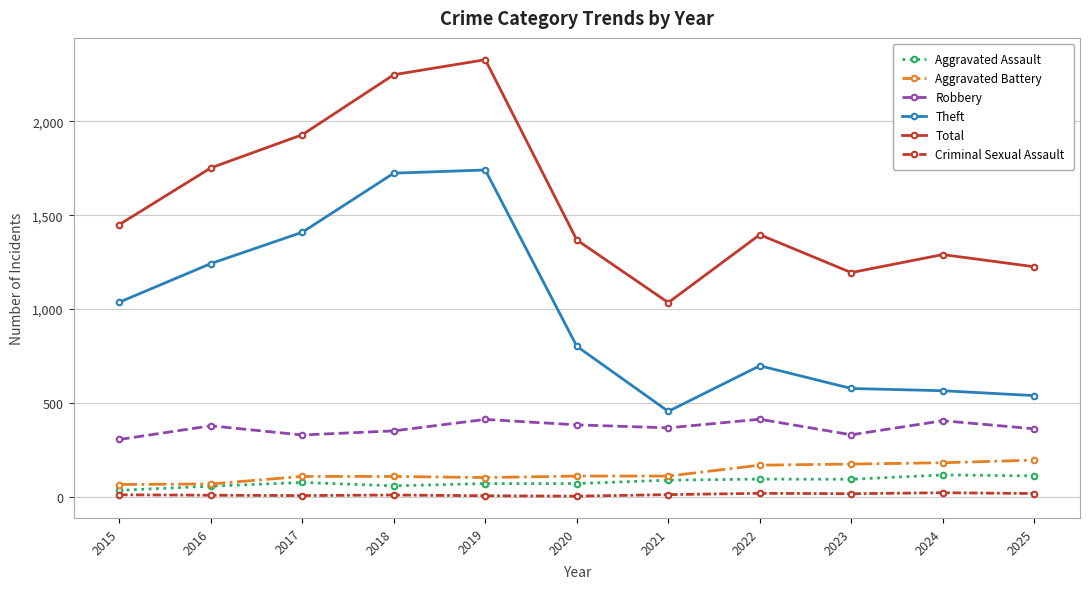

Rank the series by their maximum value, from lowest to highest.

Criminal Sexual Assault, Aggravated Assault, Aggravated Battery, Robbery, Theft, Total